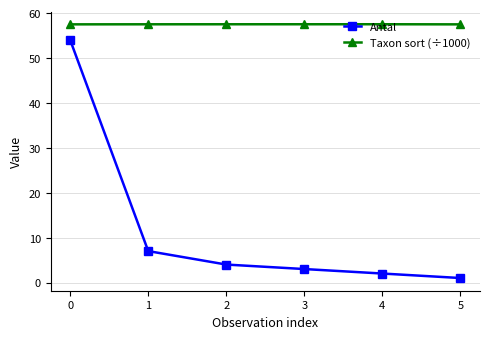

Reading left to right, list all the values displayed in this chart.

Antal: 54.0	7.0	4.0	3.0	2.0	1.0
Taxon sort (÷1000): 57.5	57.5	57.5	57.5	57.5	57.5